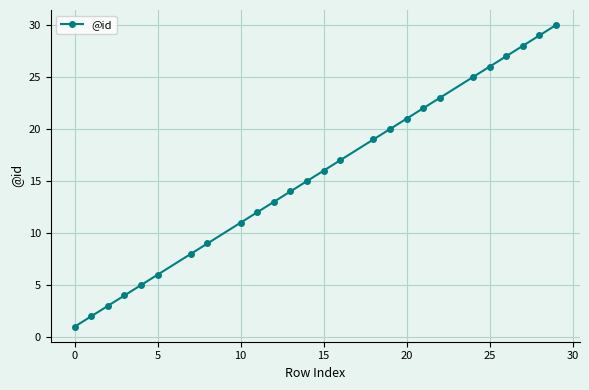

True or false: there are more than 2 points higher than both neighbors.

False